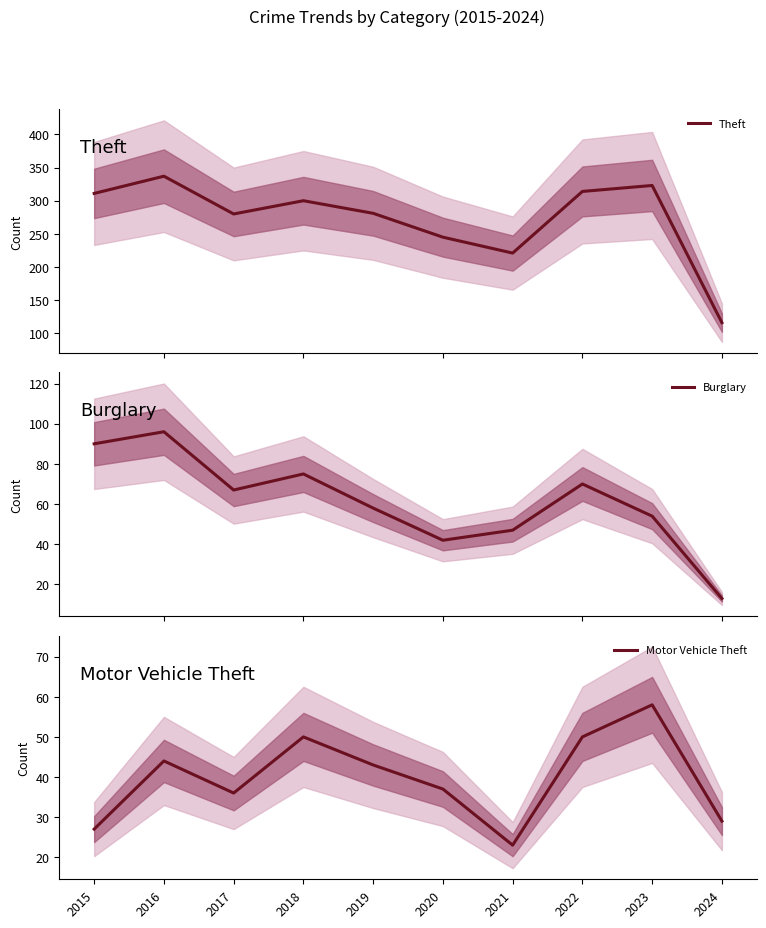

Count the number of categories in the chart.

10